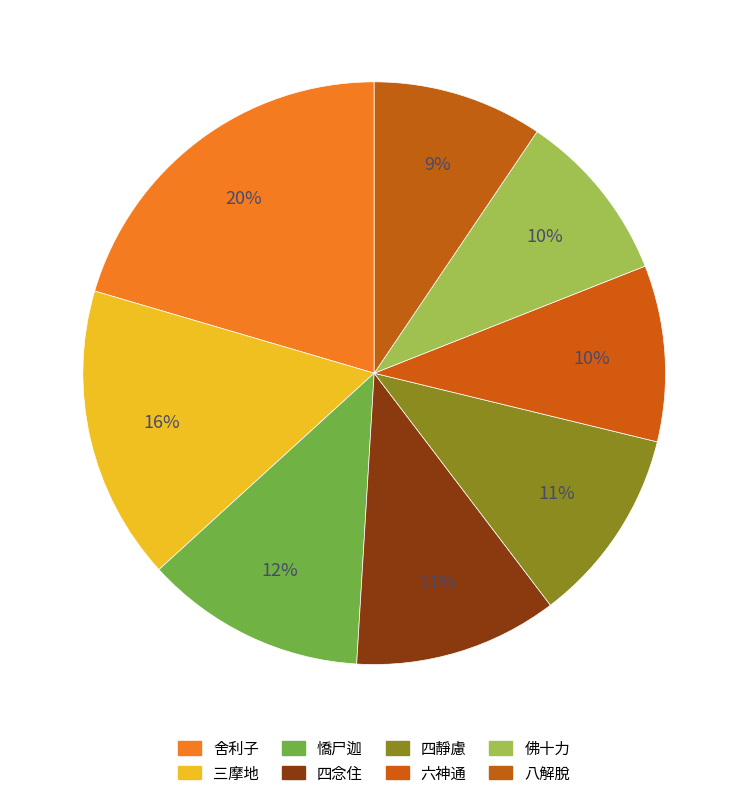

Is there any slice that represents more than half of the pie?

No